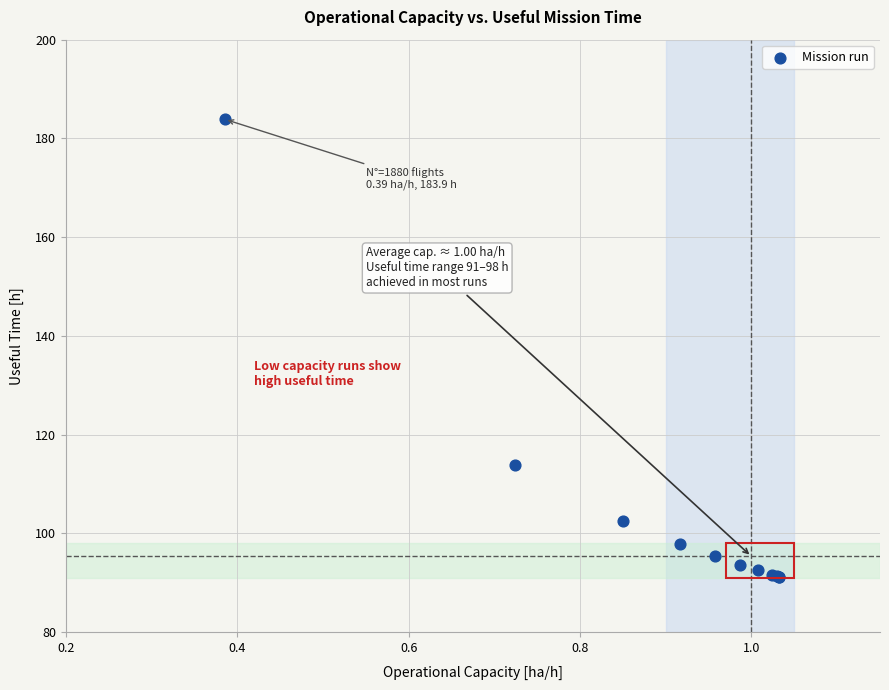

What Y value in the scatter plot is closest to 137?

113.8